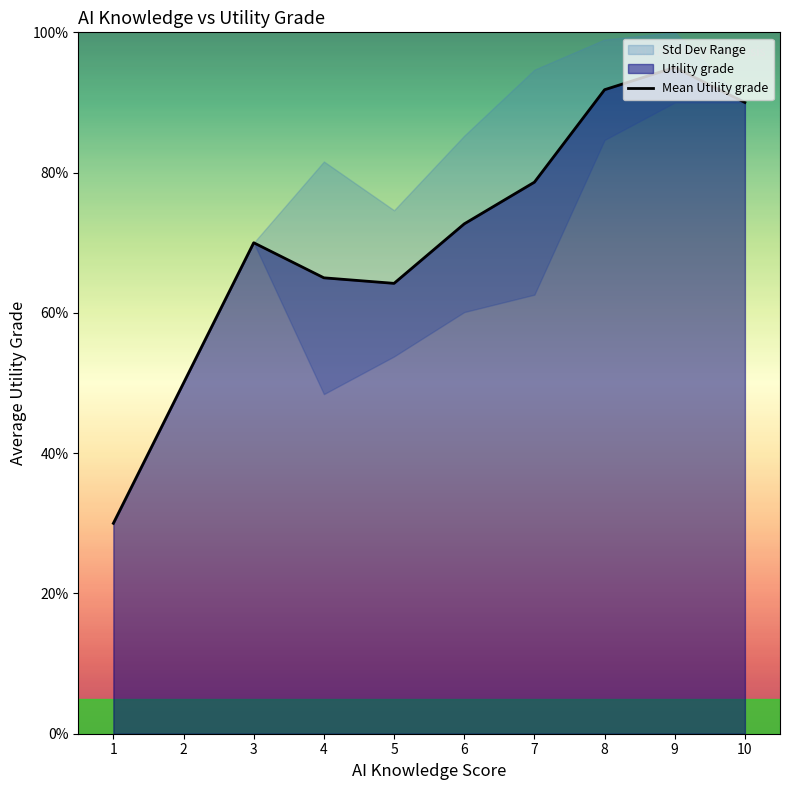

At which label does the data first exceed 7?

6